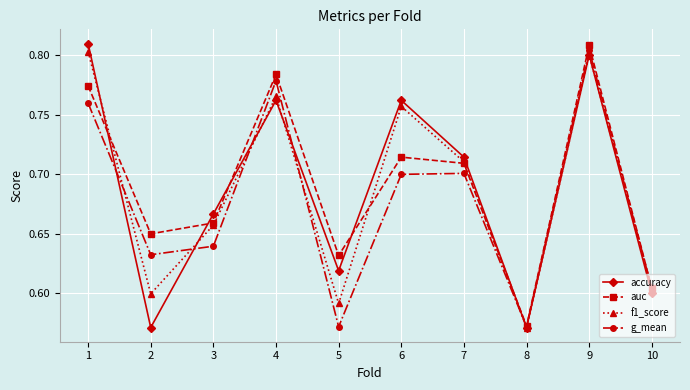

What is the difference between the maximum and minimum values in the f1_score series?

0.2